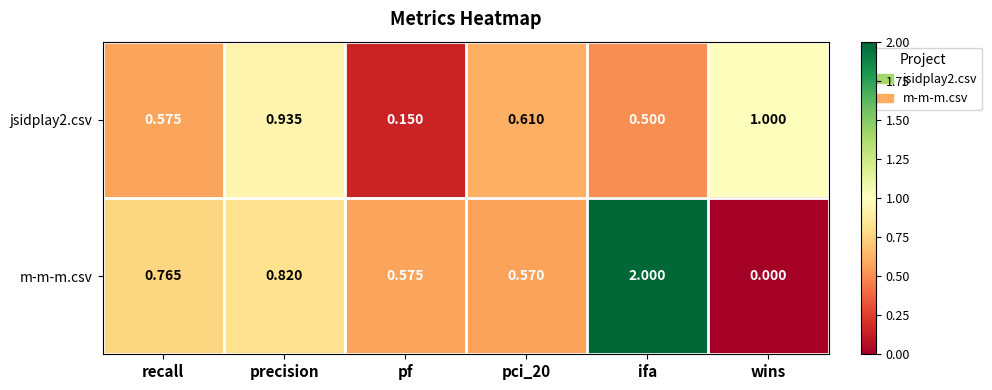

Where is m-m-m.csv nearest to the value 1?

precision